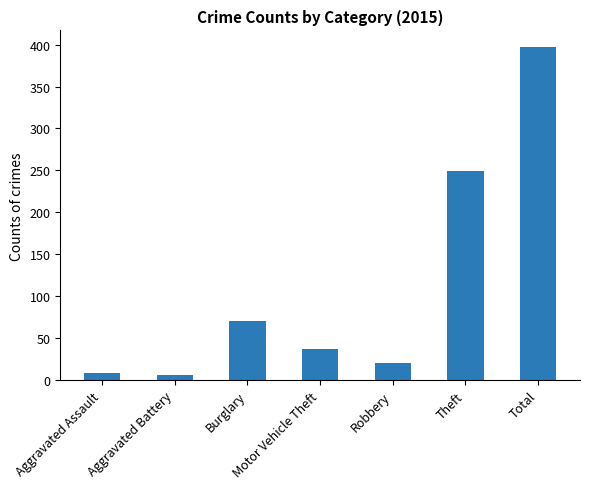

What is the change in value from Burglary to Theft?

+178